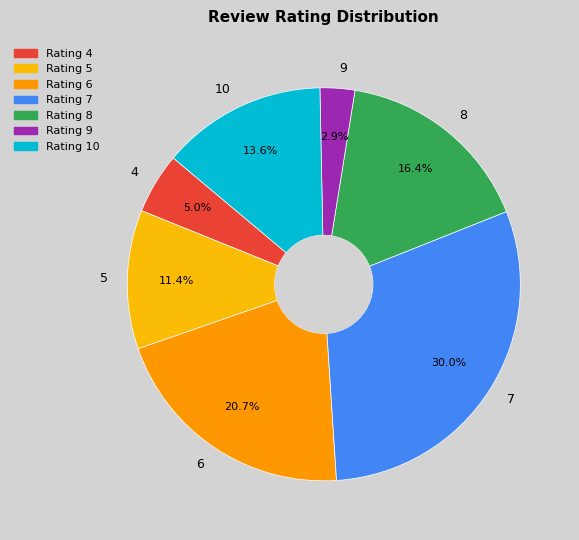

To the nearest percent, what is the difference between the 7 and 5 slice percentages?

19%